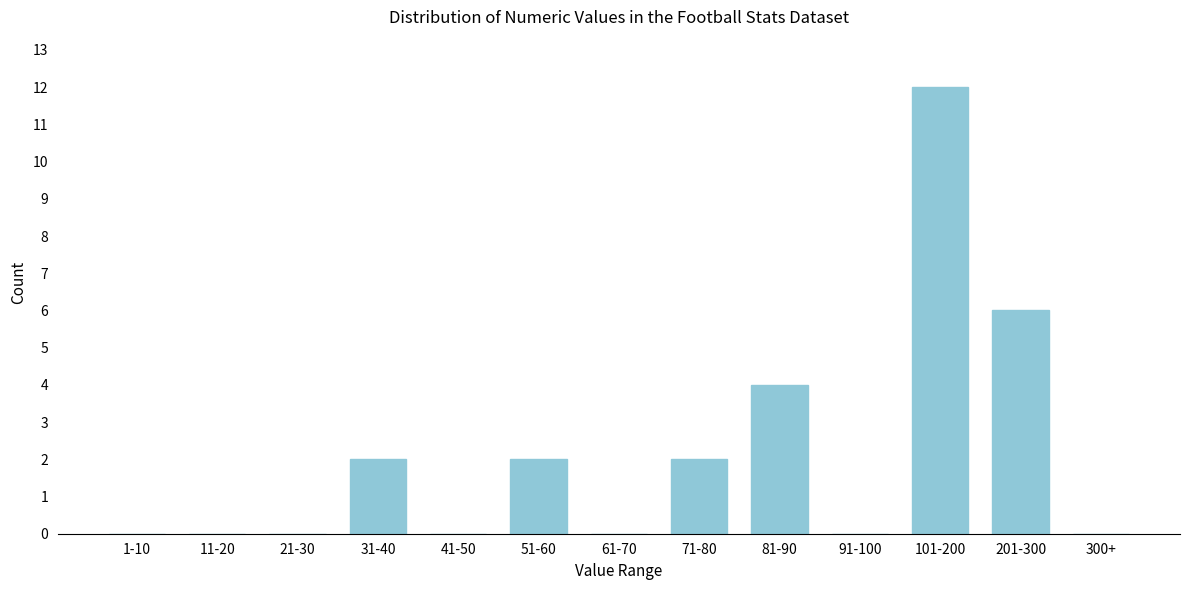

Reading right to left, extract all data points from this chart.

300+=0	201-300=6	101-200=12	91-100=0	81-90=4	71-80=2	61-70=0	51-60=2	41-50=0	31-40=2	21-30=0	11-20=0	1-10=0